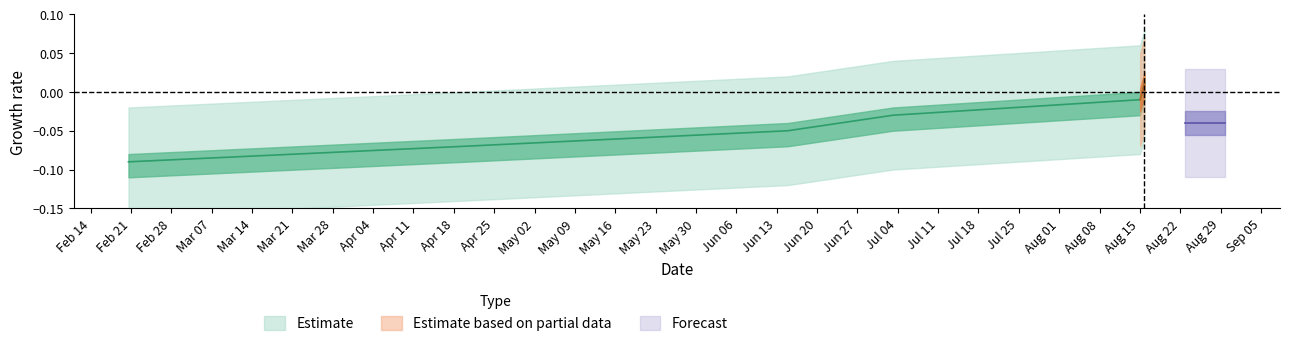

Does the chart display data point markers on the line(s)?

No